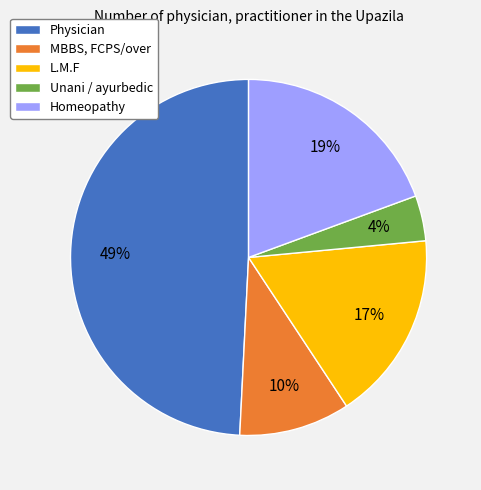

How many slices are in this pie chart?

5